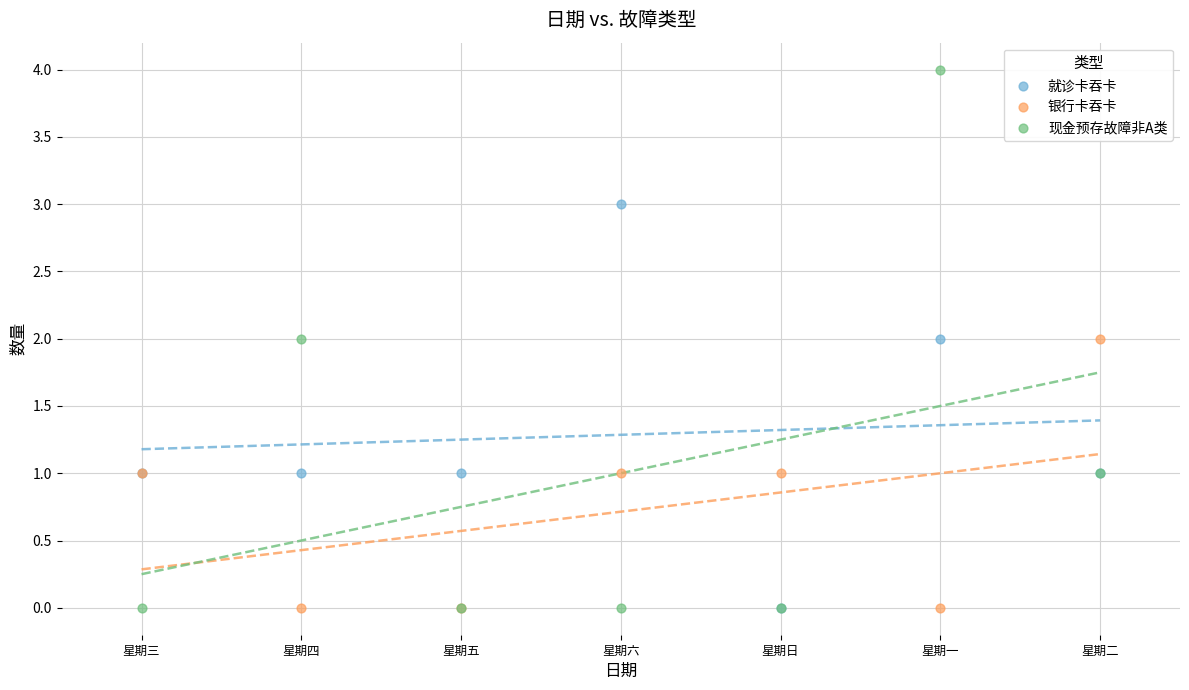

Which series reaches the maximum Y coordinate?

现金预存故障非A类